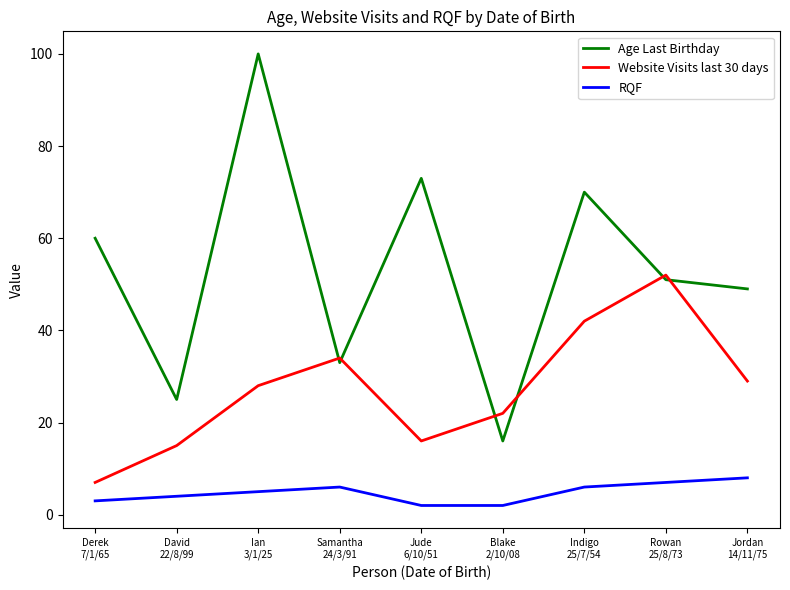

What is the sum of all RQF values?

43